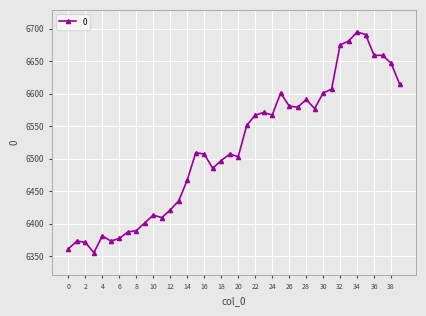

What is the minimum value shown in the chart?

6355